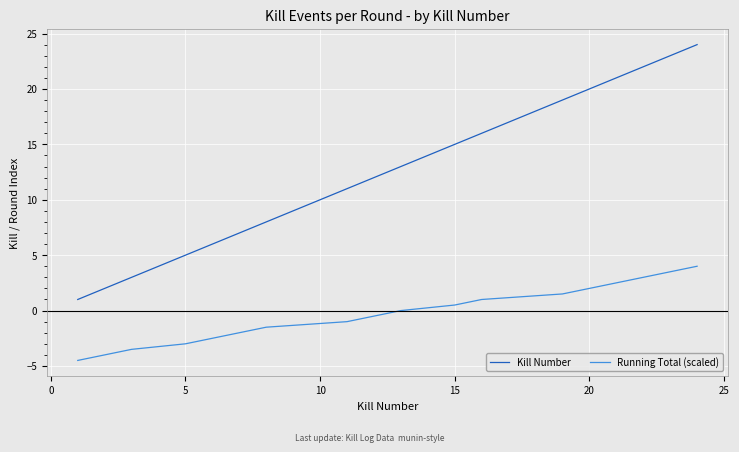

What is the difference between the second highest and second lowest values in the Kill Number series?

21.0